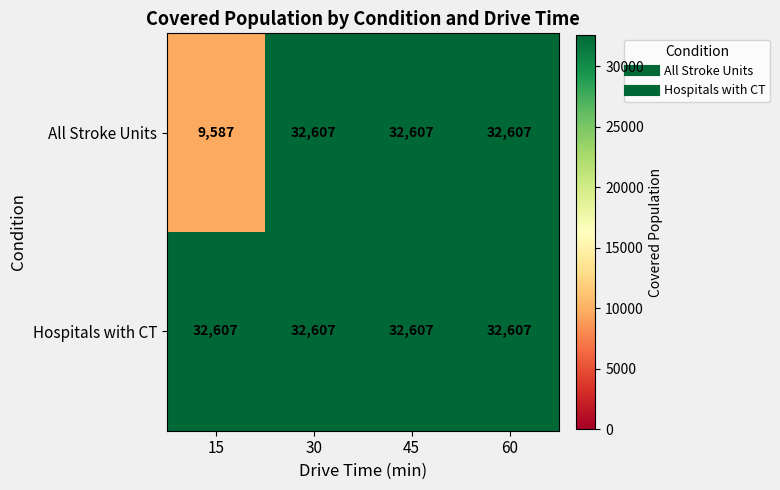

What is the sum of all Hospitals with CT values?

130428